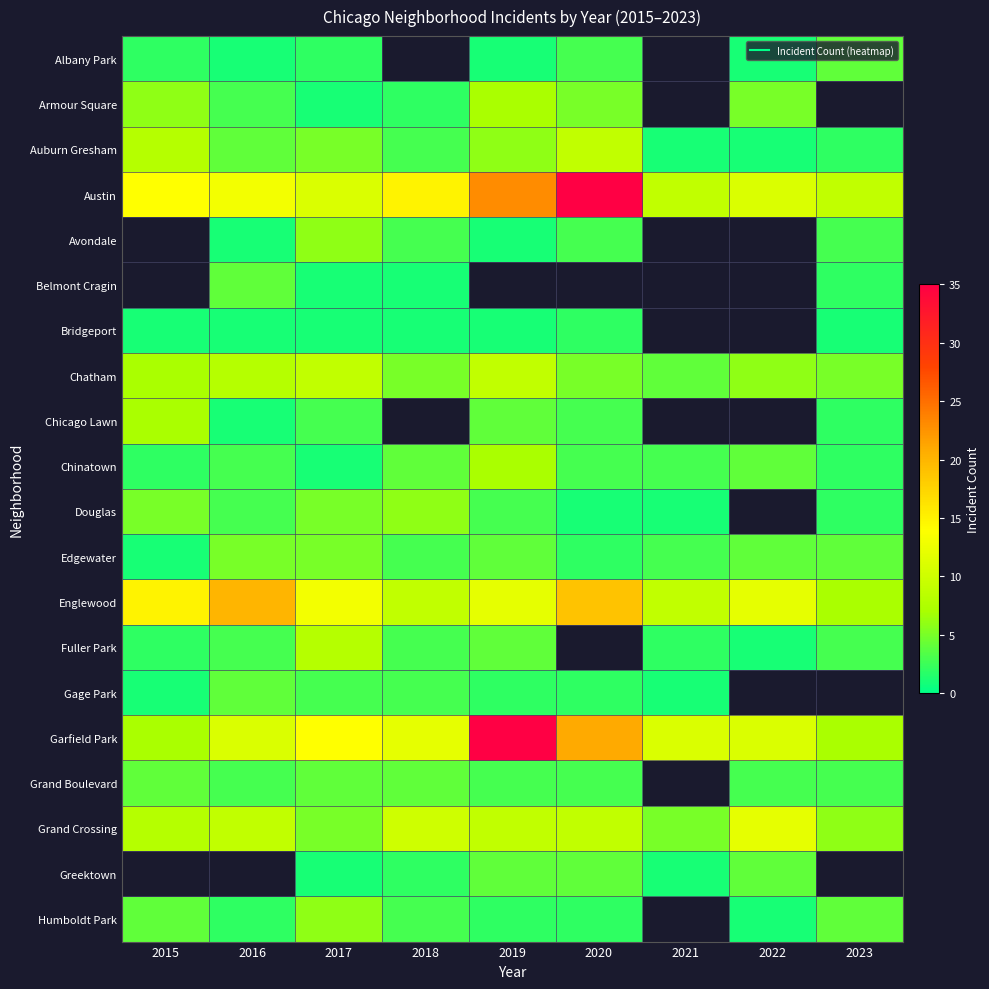

Which series has the largest total across all categories?

Austin